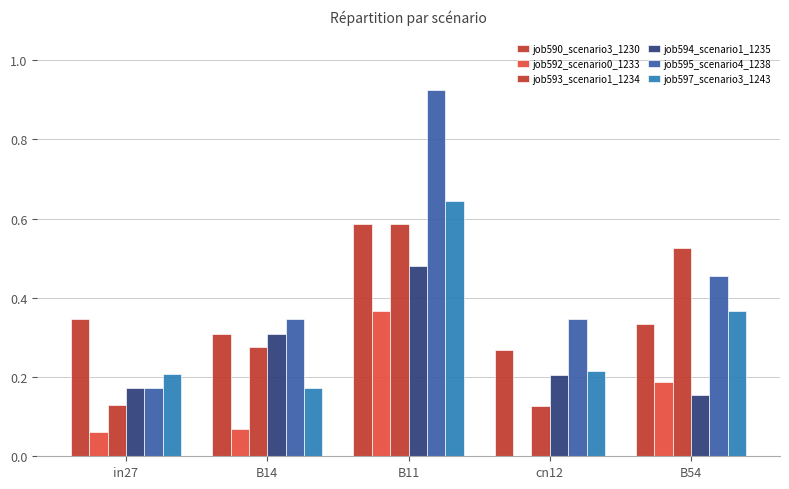

Are the bars grouped side by side (vs. stacked)?

Yes